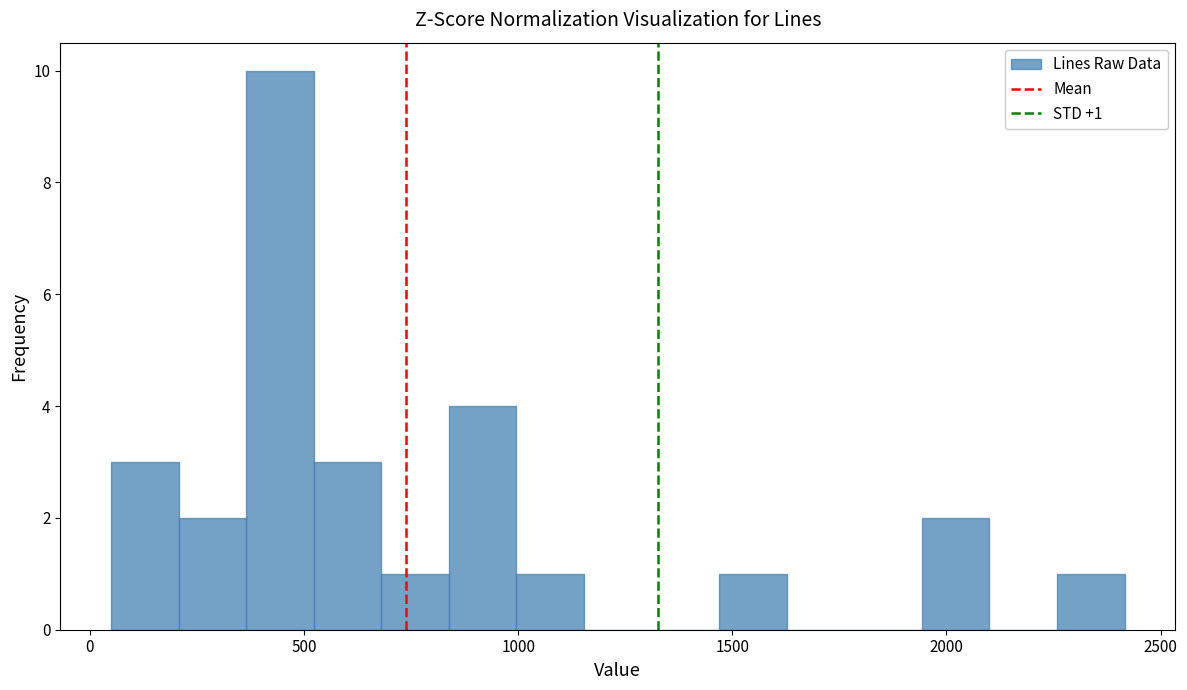

Around what value on the x-axis is the tallest bar? Give the approximate position of its centre, as read against the axis.

450